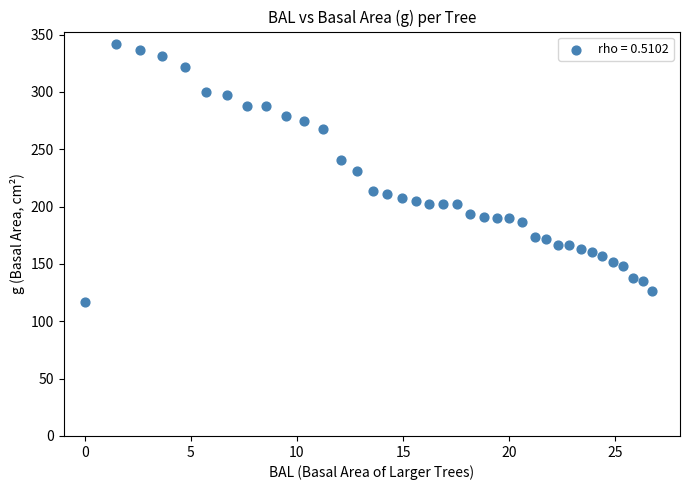

What is the range of Y values (max minus min)?

224.5